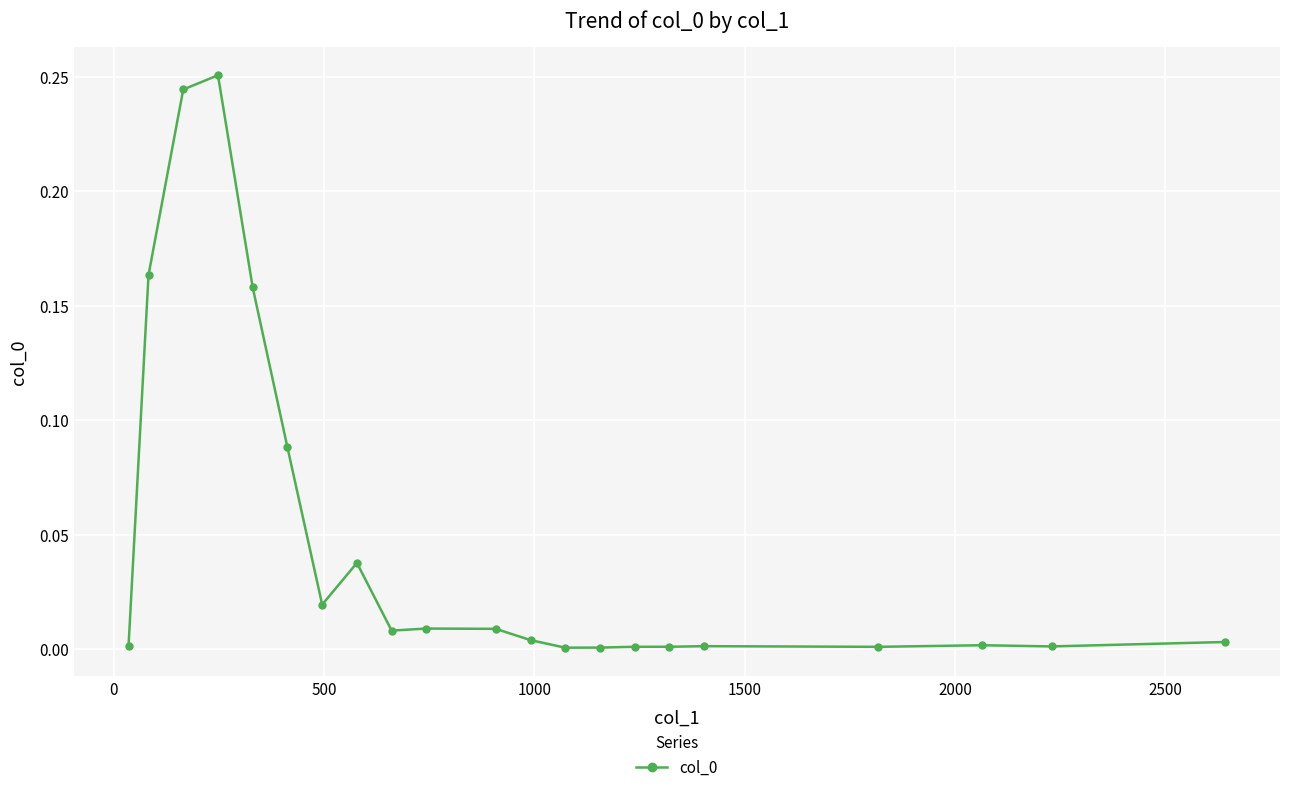

True or false: there are more than 0 points higher than both neighbors.

True